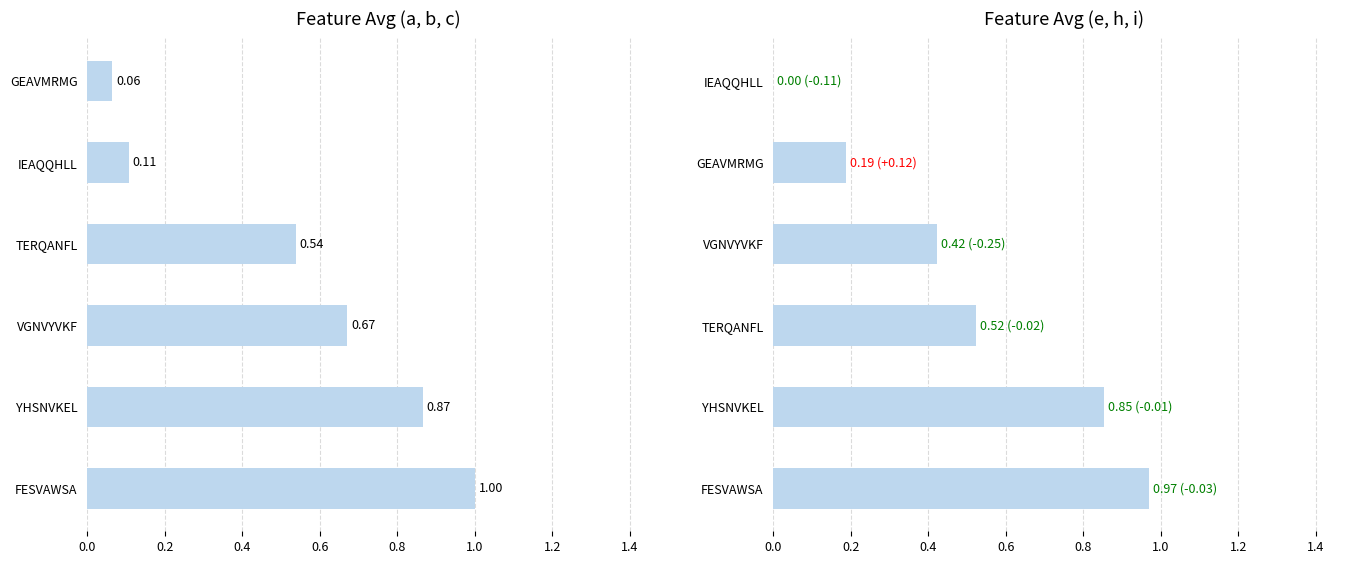

Which series has the largest total across all categories?

avg(a,b,c)